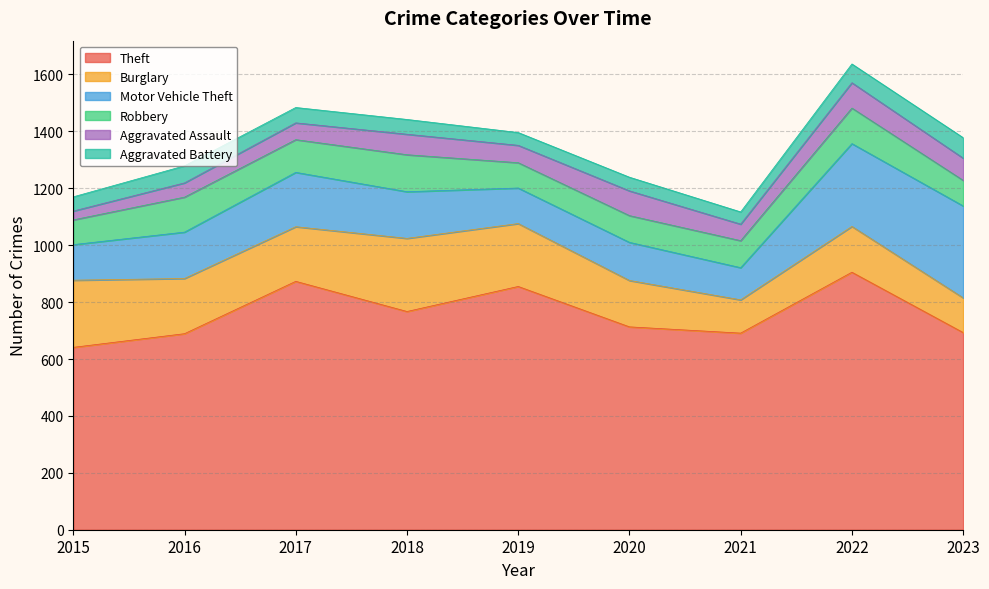

Between 2021 and 2022, which series saw the biggest shift?

Theft